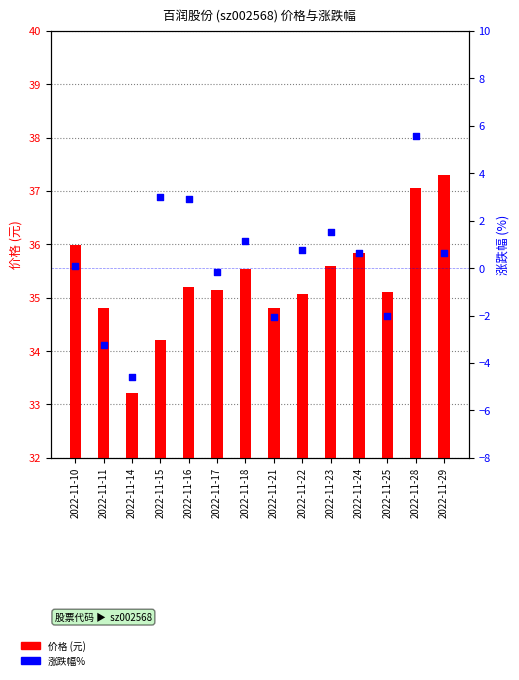

Which series has the largest total across all categories?

价格